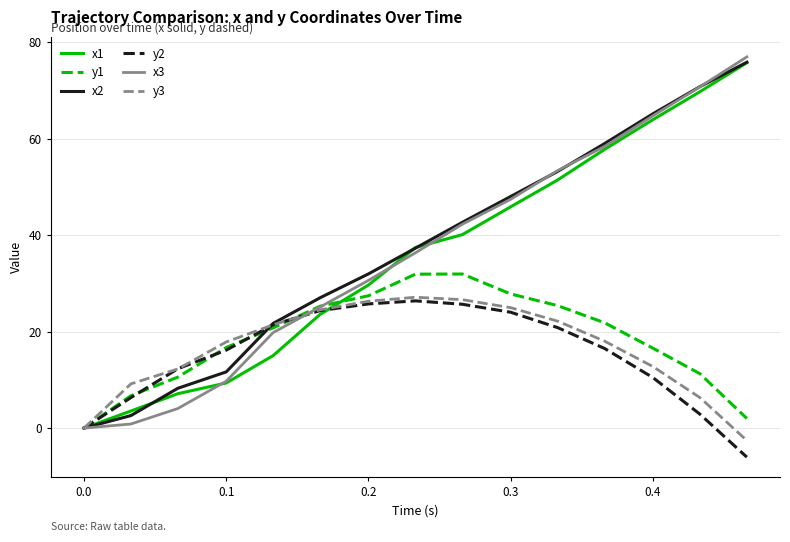

What is the smallest value displayed?

-6.0